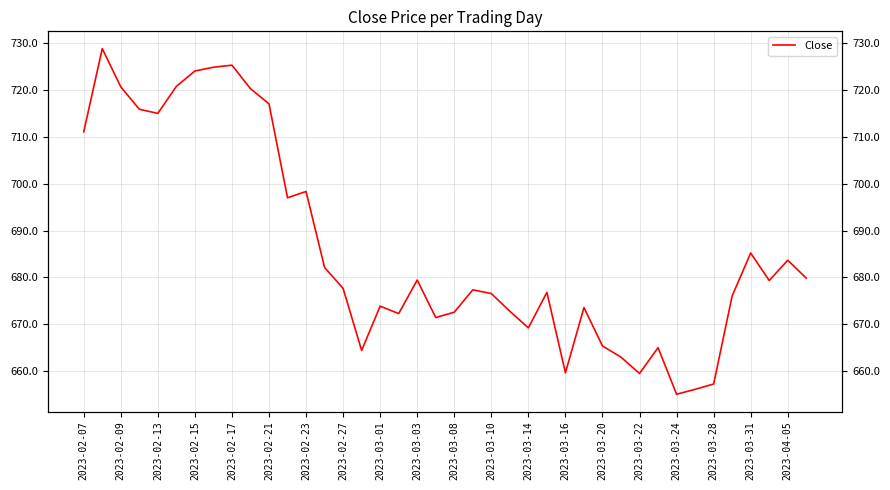

How many interior local peaks (higher than both neighbors) does the data have?

11